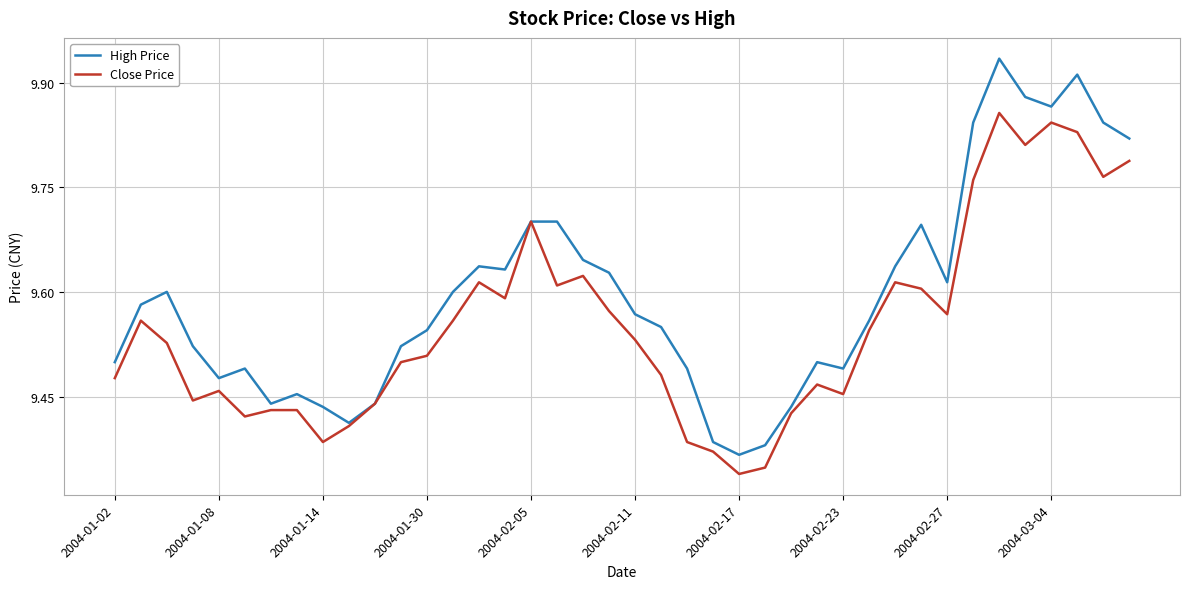

What is the sum of all Close Price values?

382.0